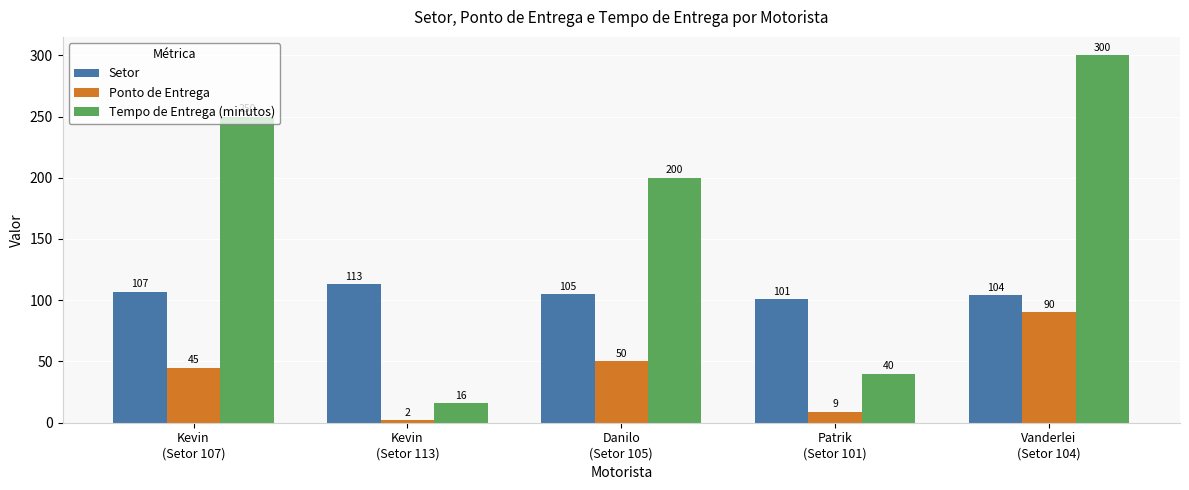

How many bars are there in each group?

3